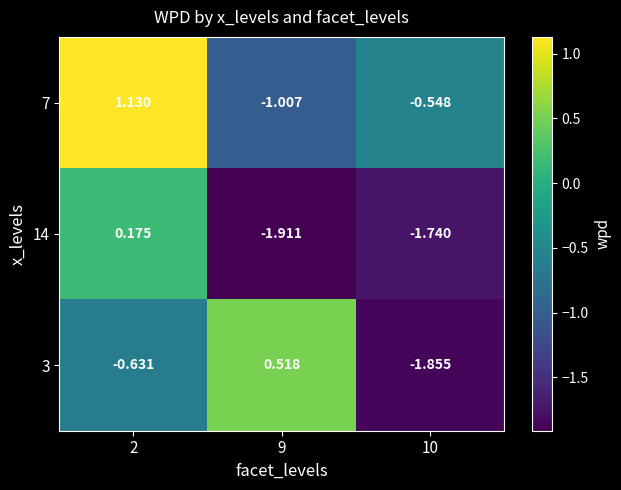

List the series in order of their overall mean, lowest first.

14, 3, 7